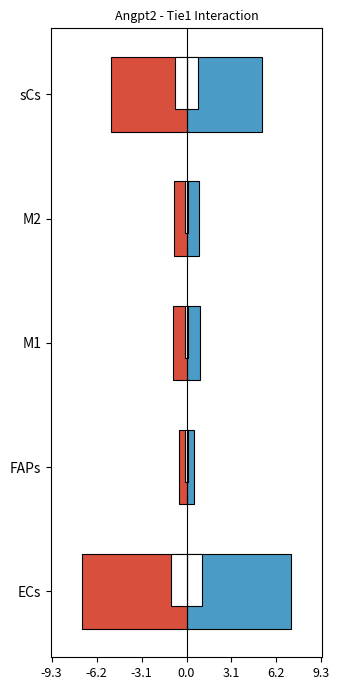

What is the difference between the Ligand average expression value values at M2 and FAPs?

0.3